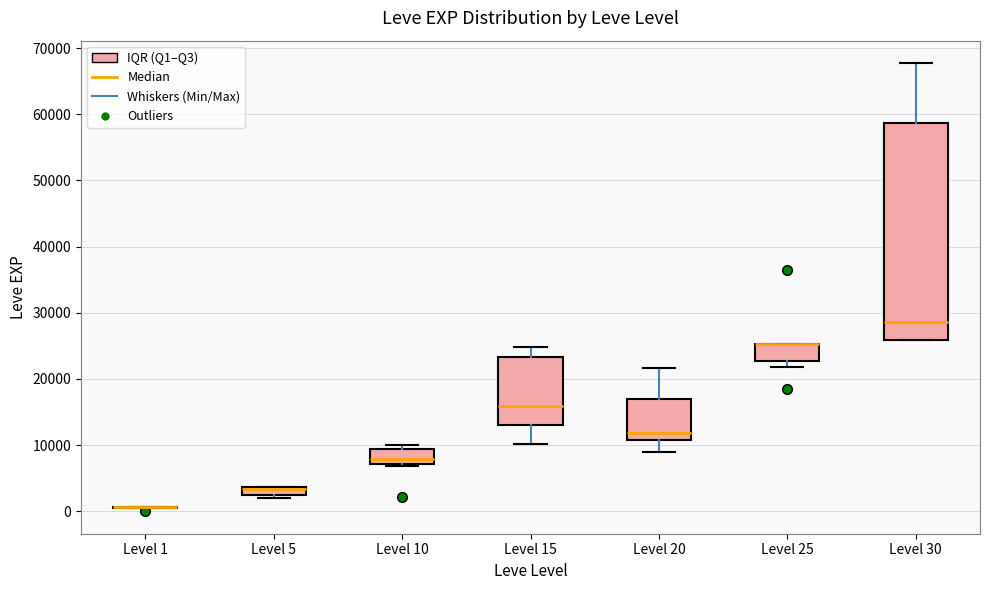

Comparing the boxes themselves (not the whiskers), which one is the tallest?

Level 30